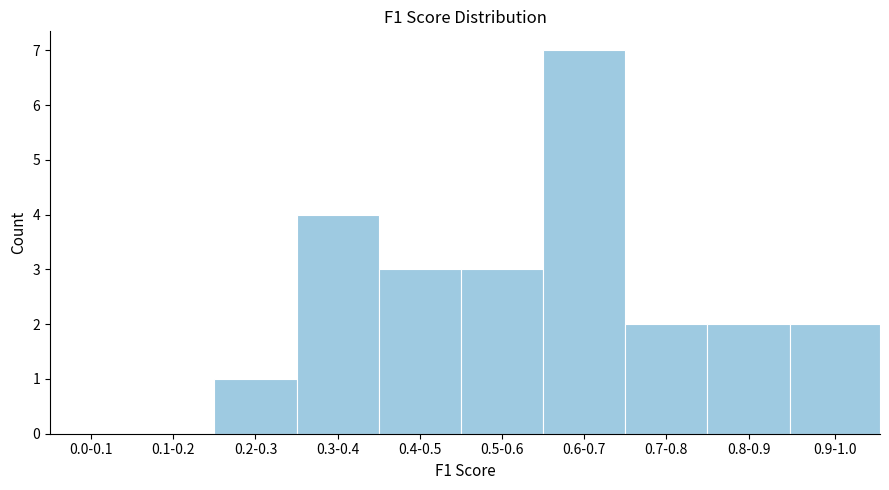

Reading left to right, what are all the values shown in this chart?

0.0-0.1=0	0.1-0.2=0	0.2-0.3=1	0.3-0.4=4	0.4-0.5=3	0.5-0.6=3	0.6-0.7=7	0.7-0.8=2	0.8-0.9=2	0.9-1.0=2